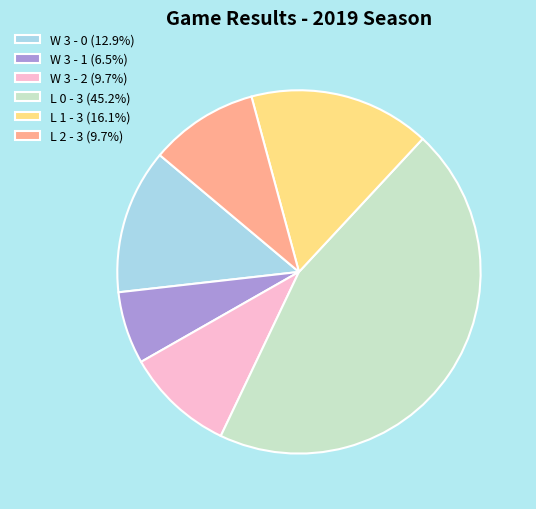

Which slice is the smallest?

W 3 - 1